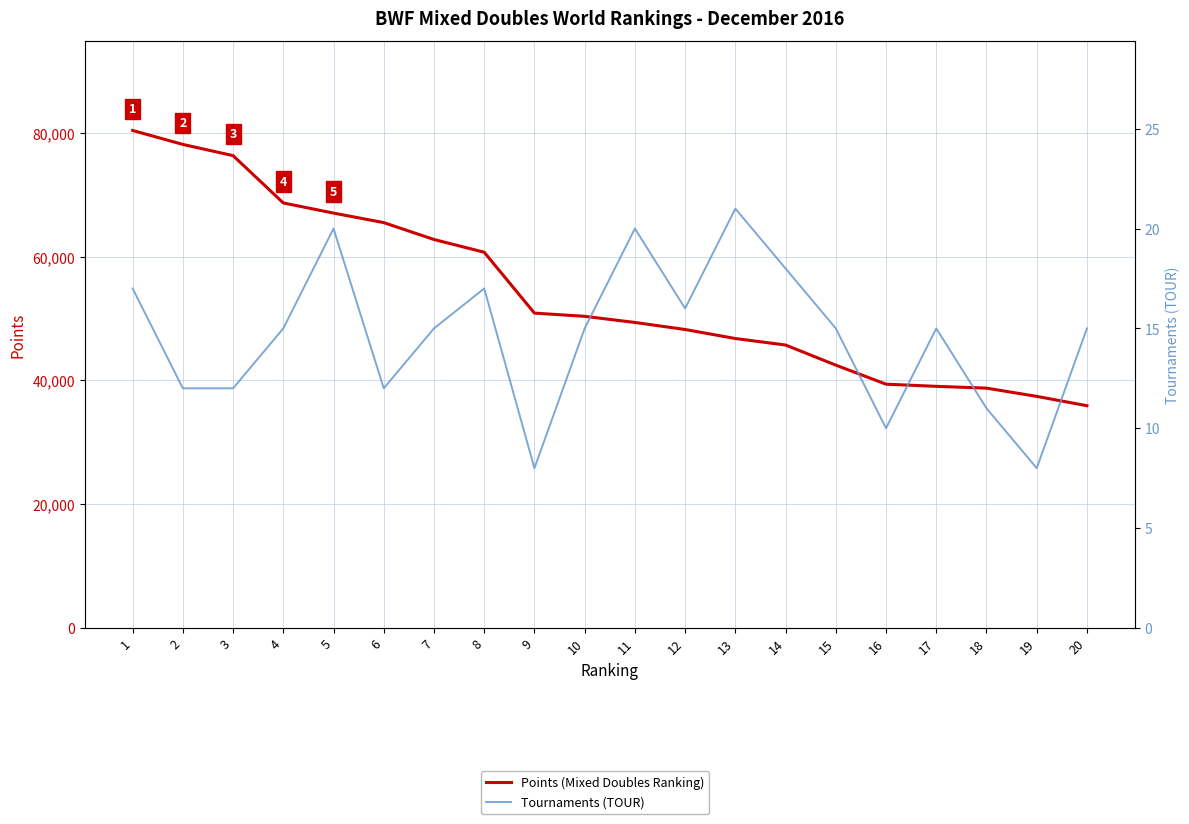

What is the approximate value of Tournaments (TOUR) at 19?

8